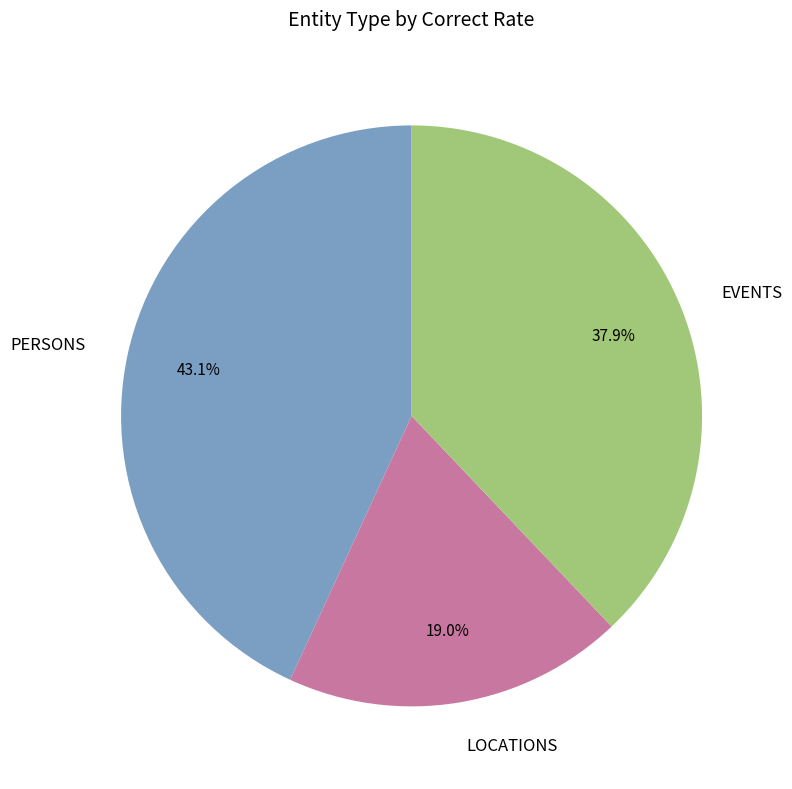

Count the number of slices in the pie.

3